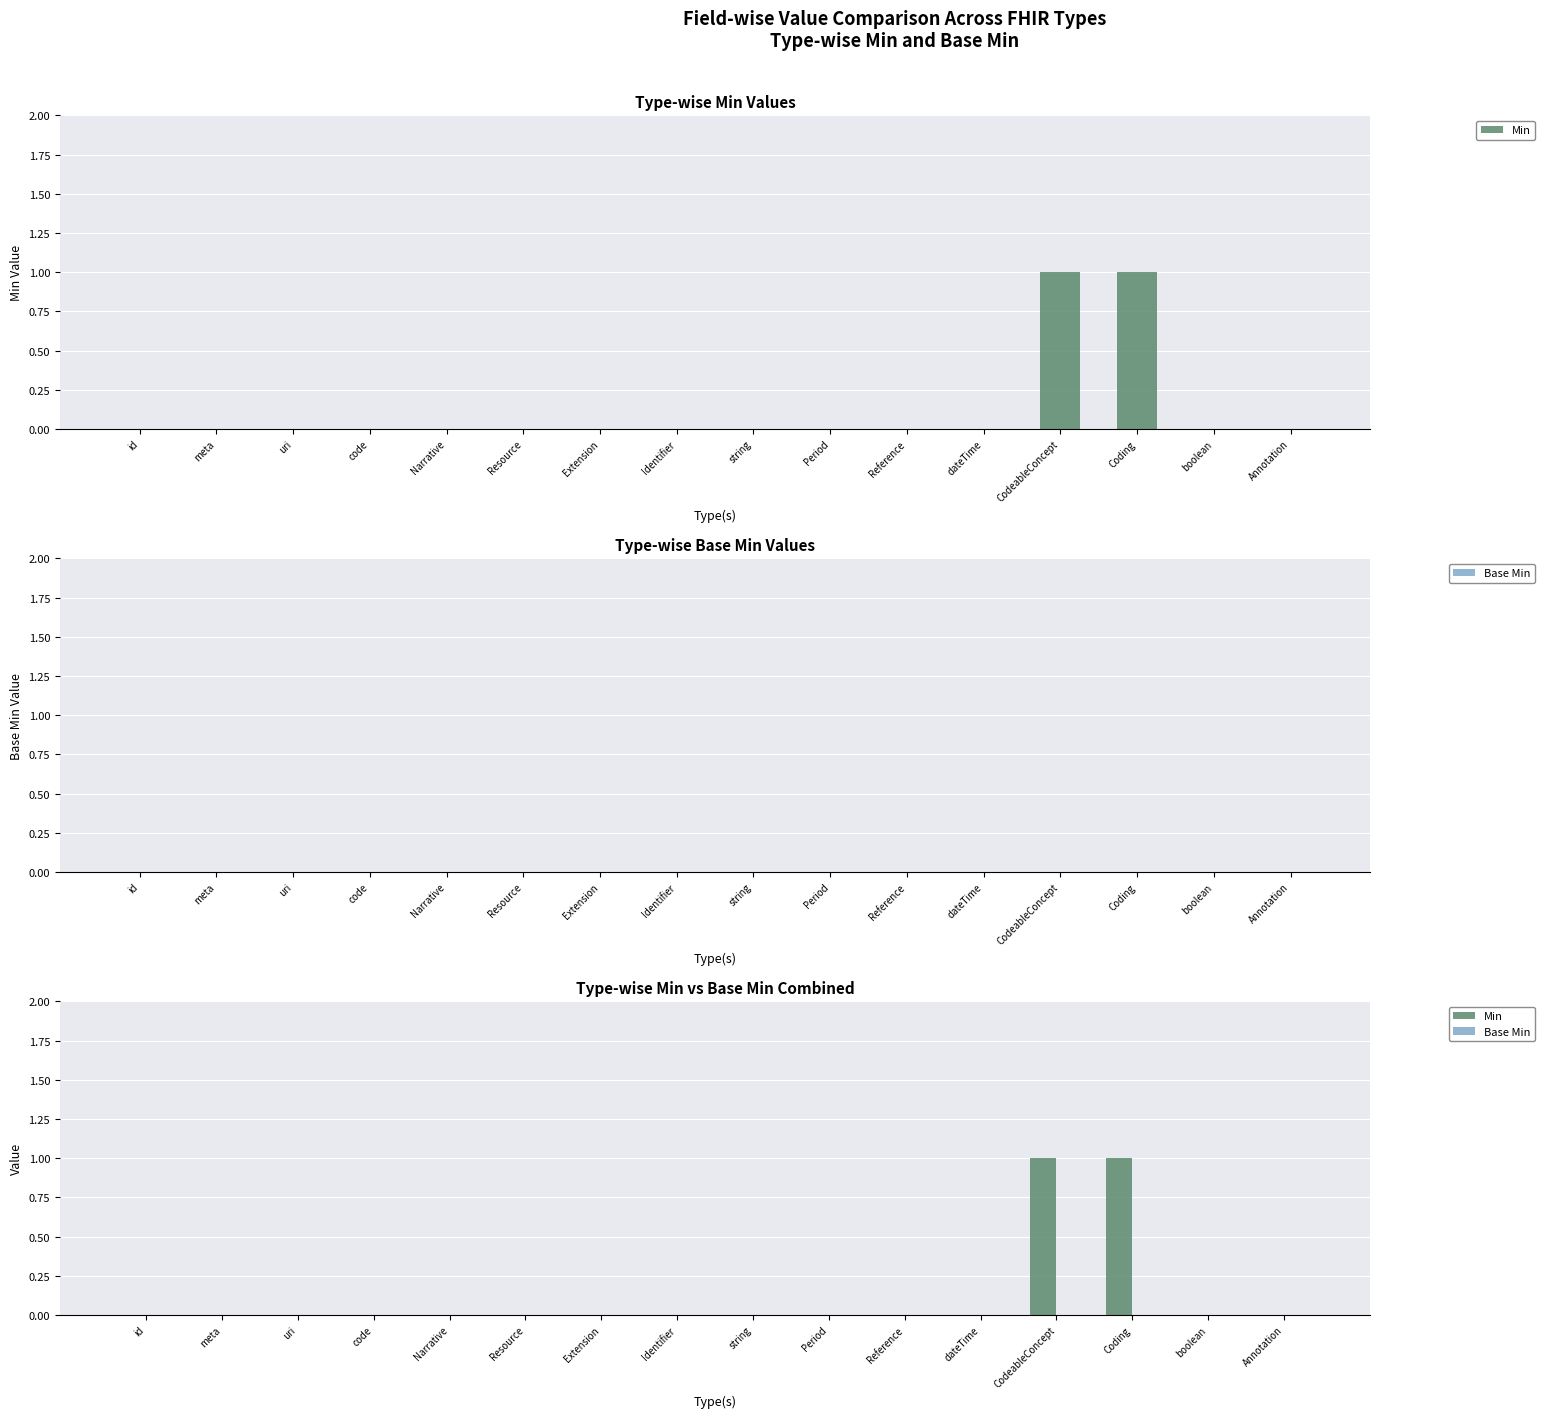

How many data points in Min are above 0?

2